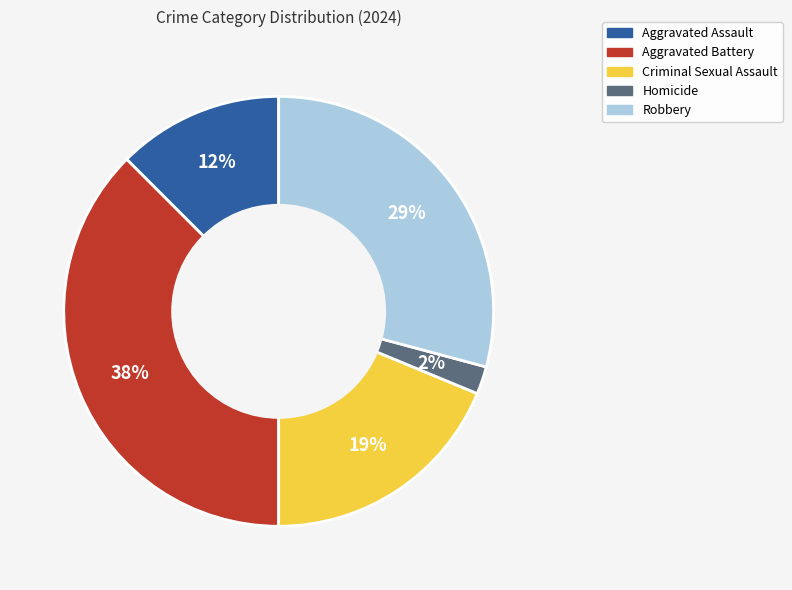

To the nearest percent, what is the combined percentage of Aggravated Battery and Robbery?

67%